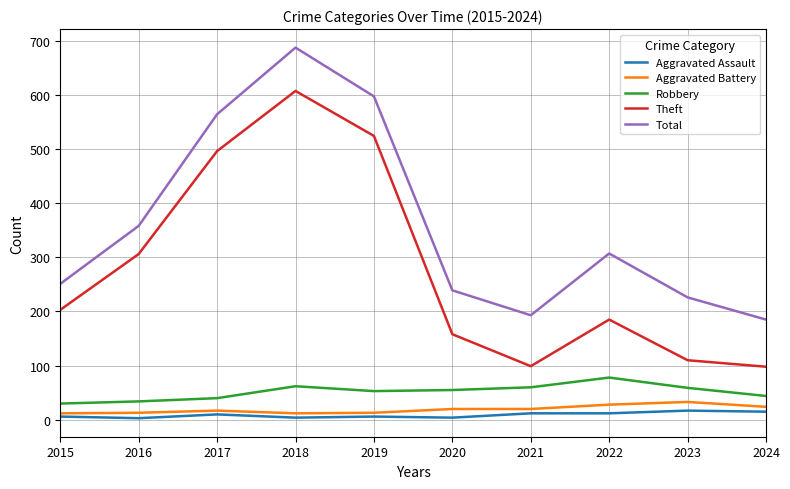

True or false: Theft and Aggravated Assault intersect in this chart.

False